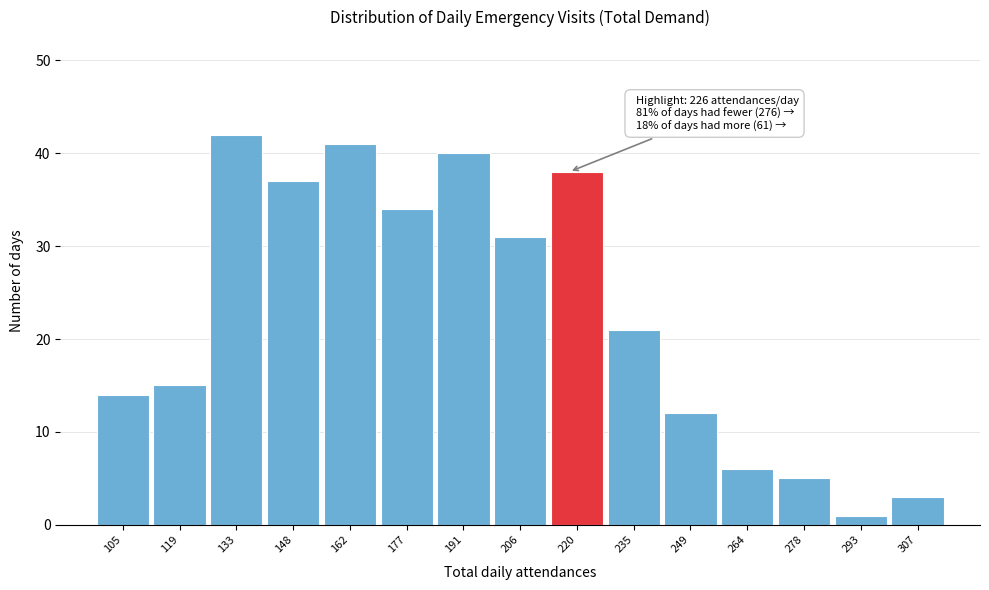

Reading right to left, extract all data points from this chart.

307=3	293=1	278=5	264=6	249=12	235=21	220=38	206=31	191=40	177=34	162=41	148=37	133=42	119=15	105=14